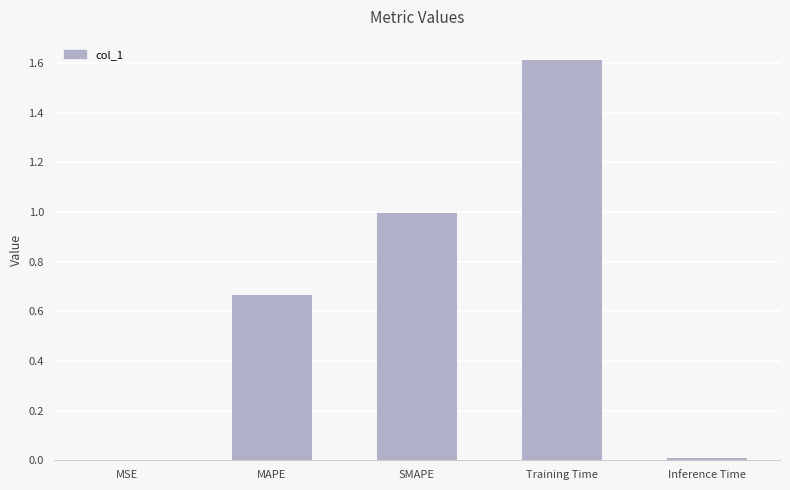

How many series are shown in this chart?

1